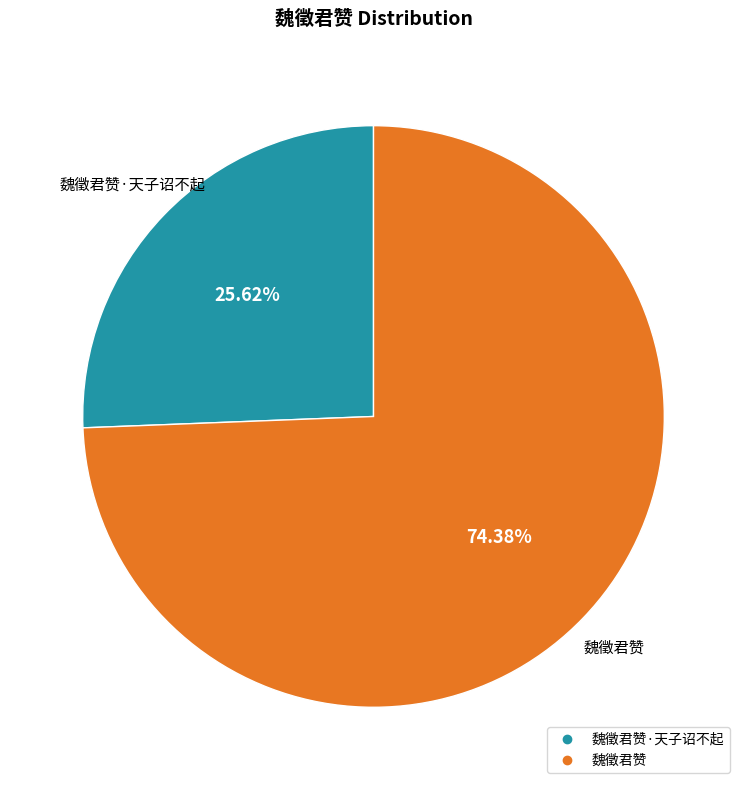

Is there a majority slice in this chart?

Yes